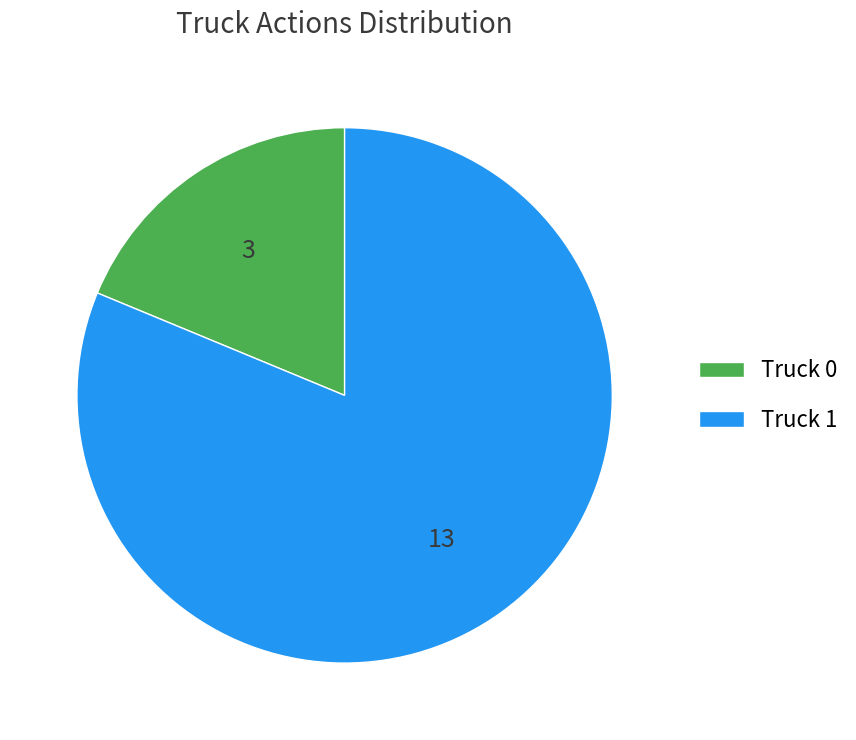

Between Truck 0 and Truck 1, which is larger?

Truck 1